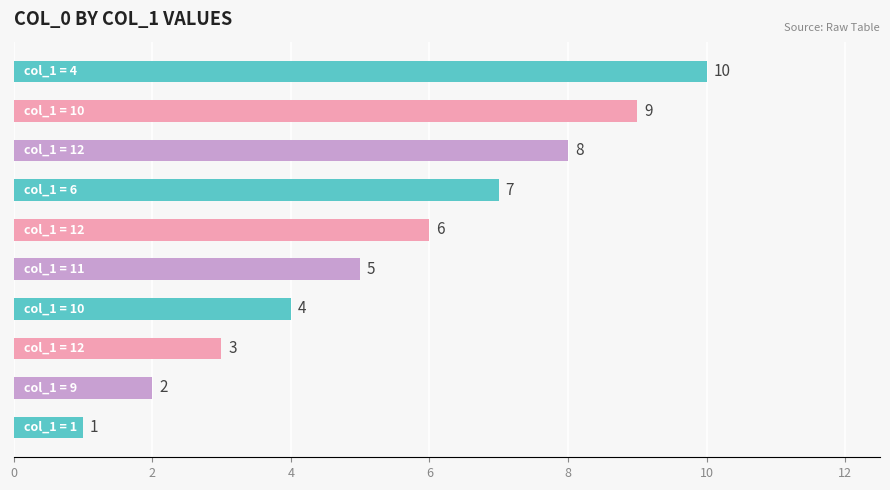

What is the smallest value displayed?

1